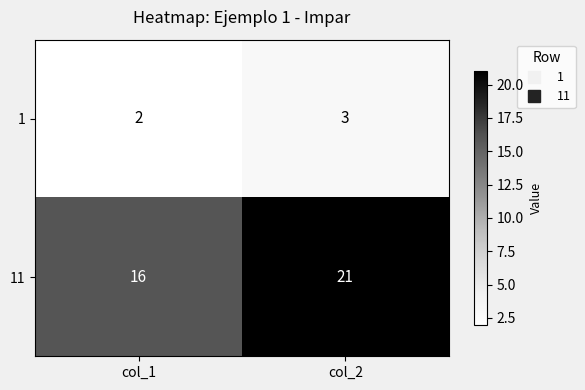

What is the sum of the 1 values at col_1 and col_2?

5